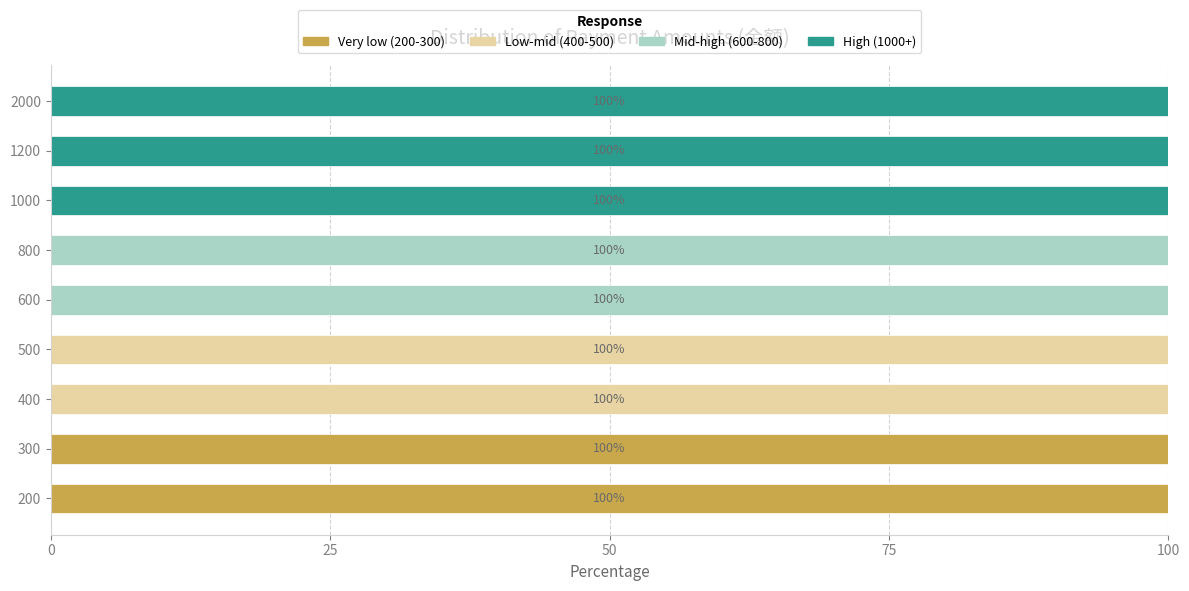

What is the total value across all series at 200?

100